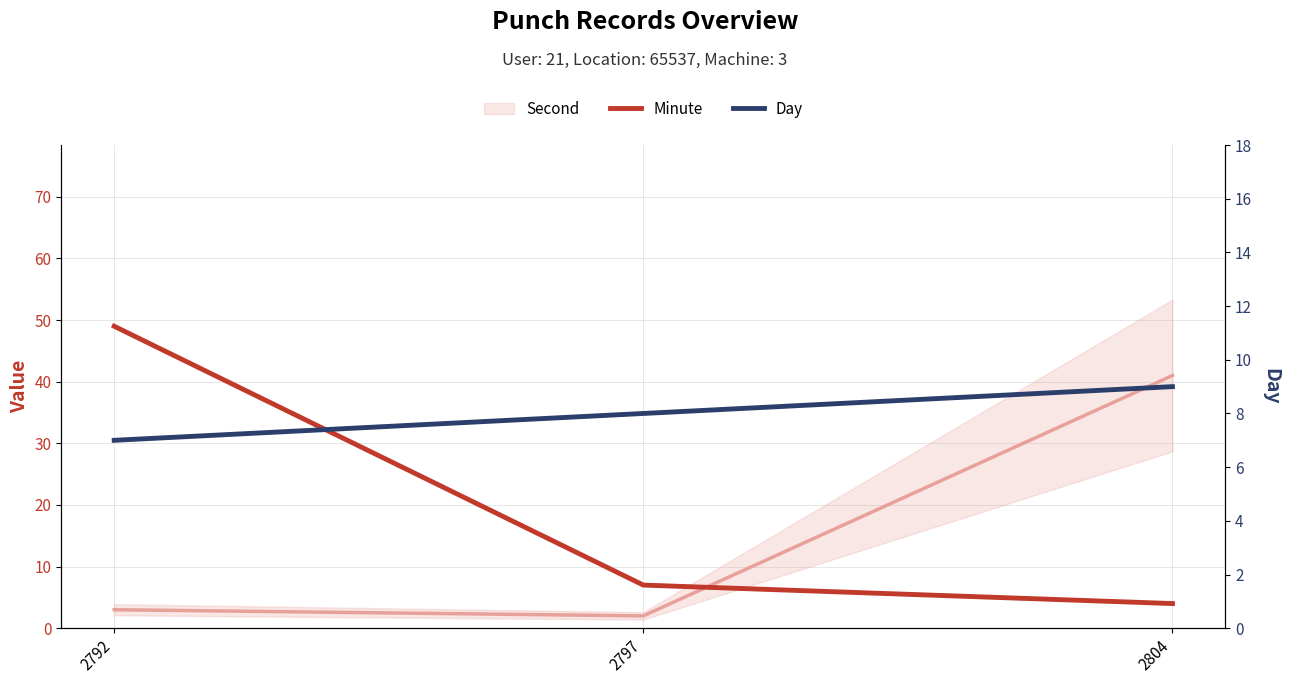

How many data points does each series have?

3